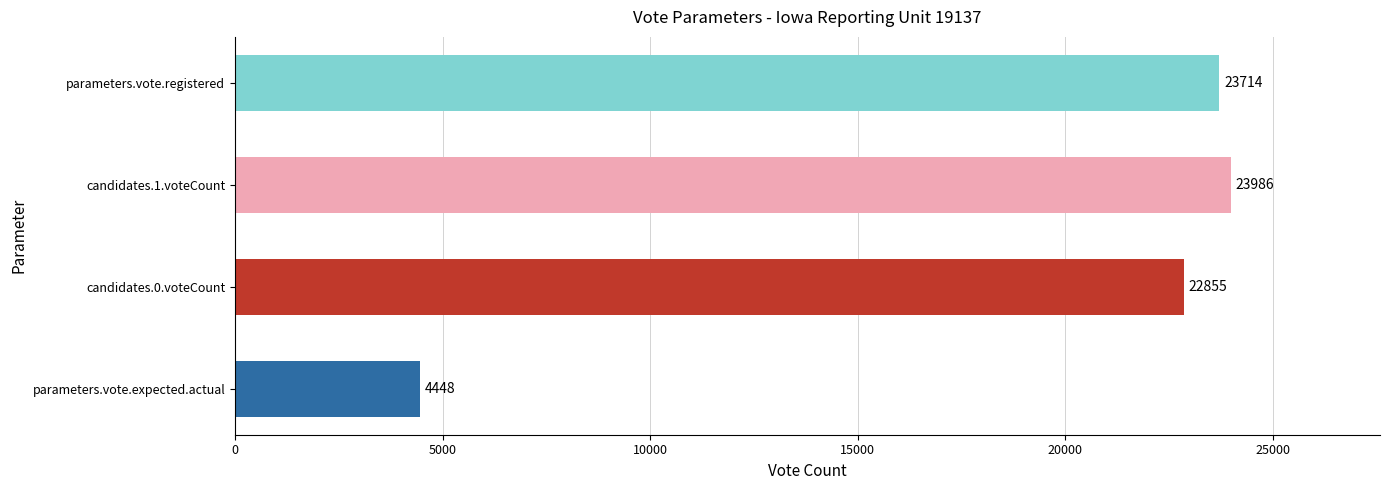

List the labels in order of value, largest first.

candidates.1.voteCount, parameters.vote.registered, candidates.0.voteCount, parameters.vote.expected.actual